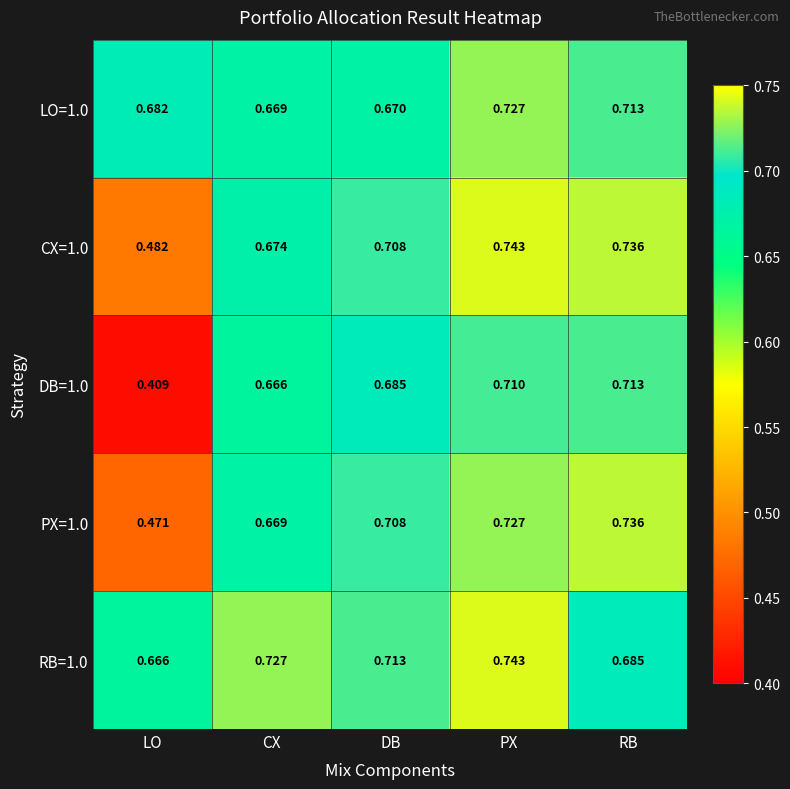

Is the value of RB=1.0 at DB greater than the value of DB=1.0 at PX?

Yes